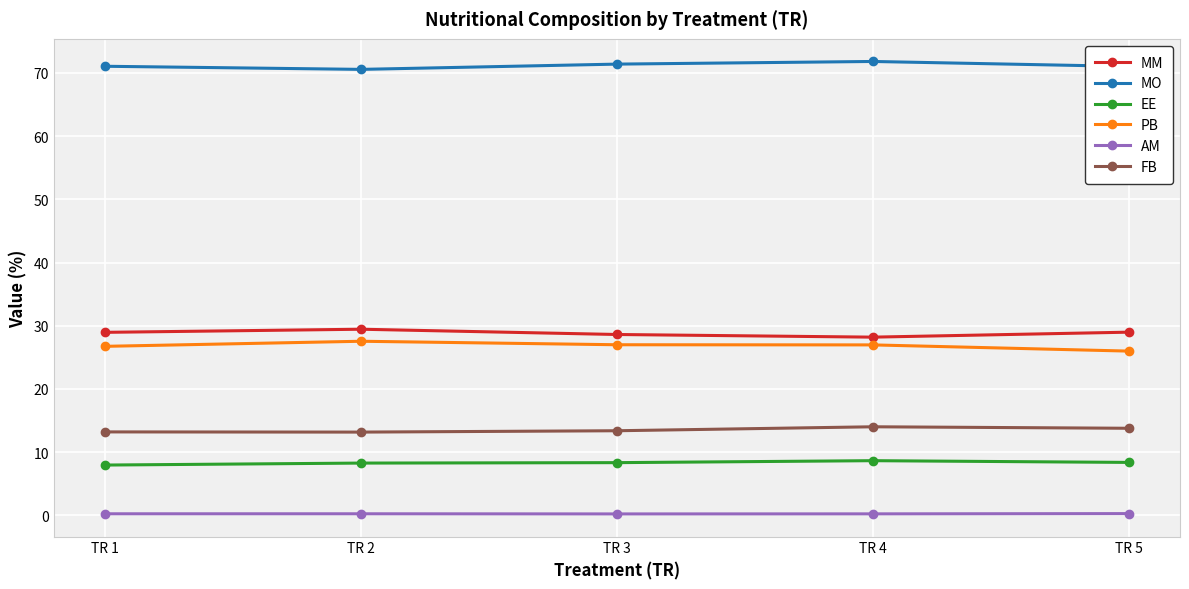

True or false: EE has a value of 8.3 at TR 2.

True